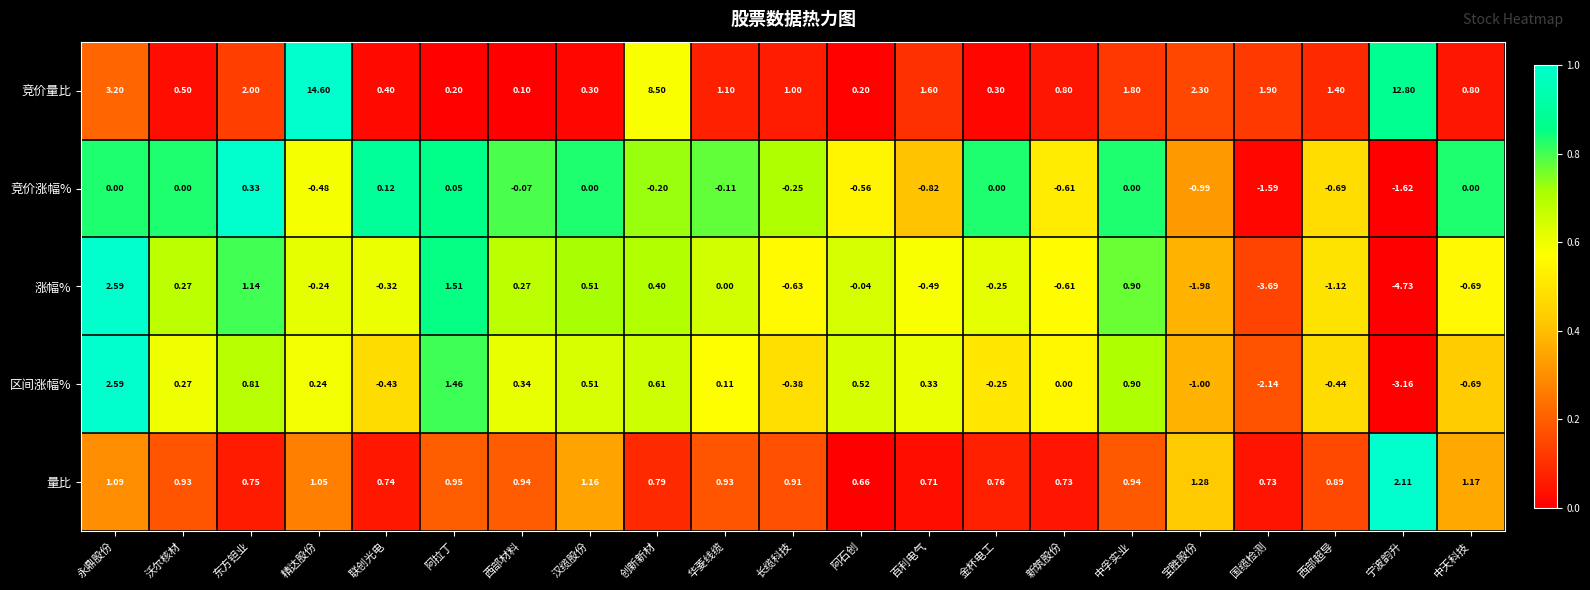

How many values in the 区间涨幅% series are below 0?

8